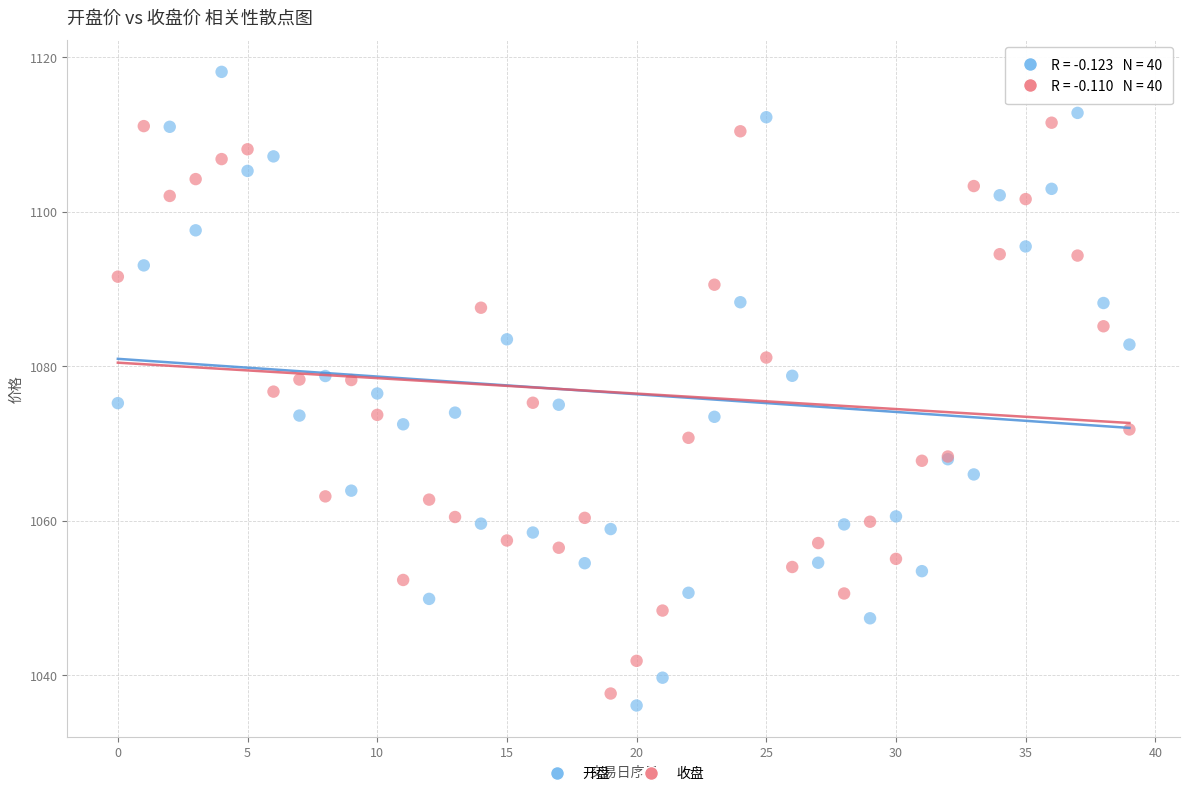

Which series has the largest Y range (max minus min)?

开盘